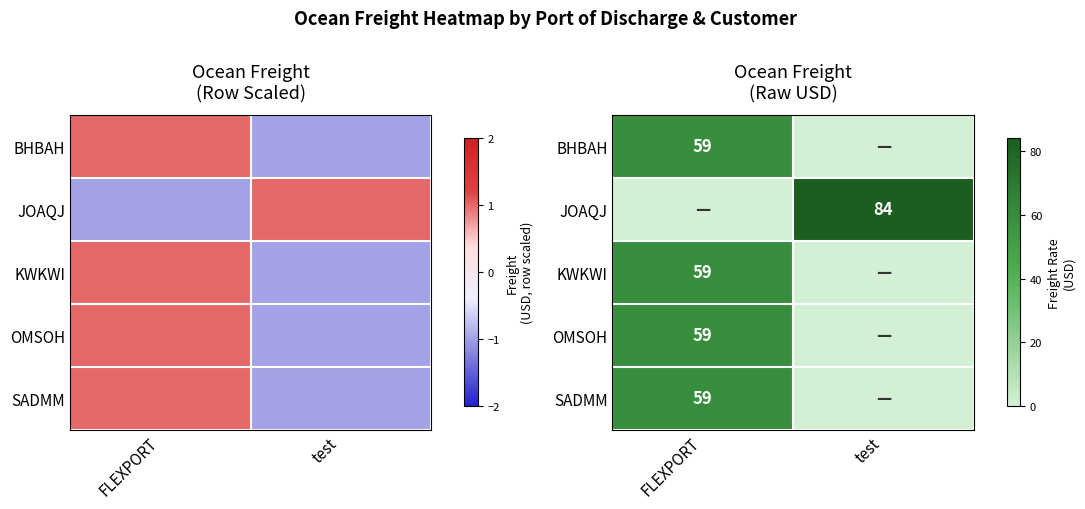

At how many categories does at least one series exceed 16?

2